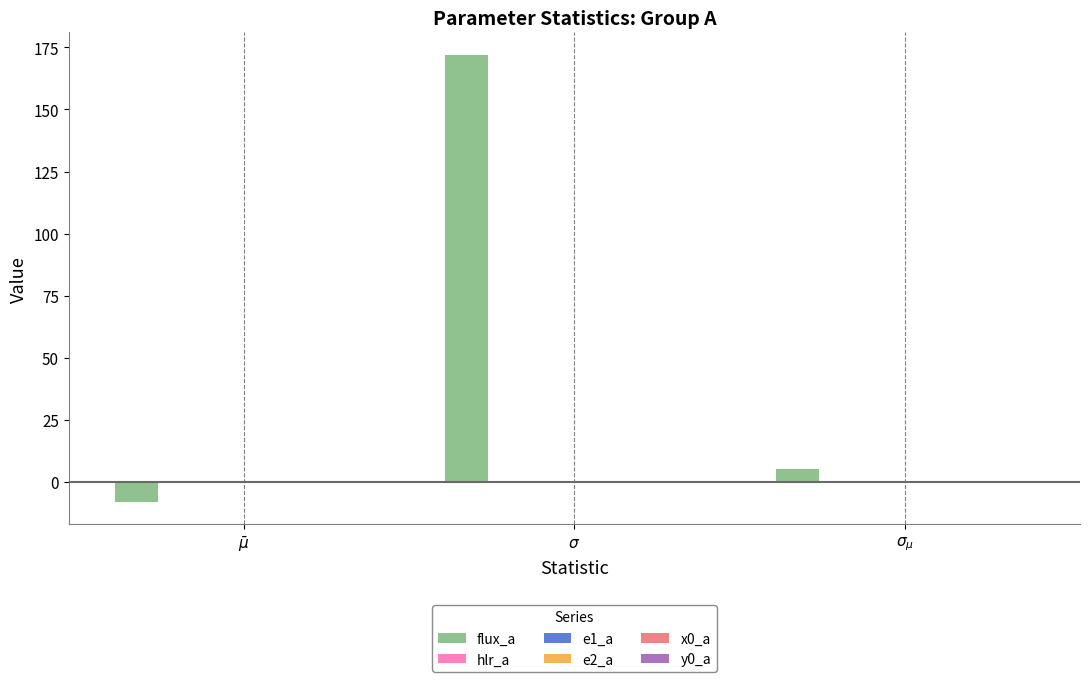

Which series has the largest range (max minus min)?

flux_a